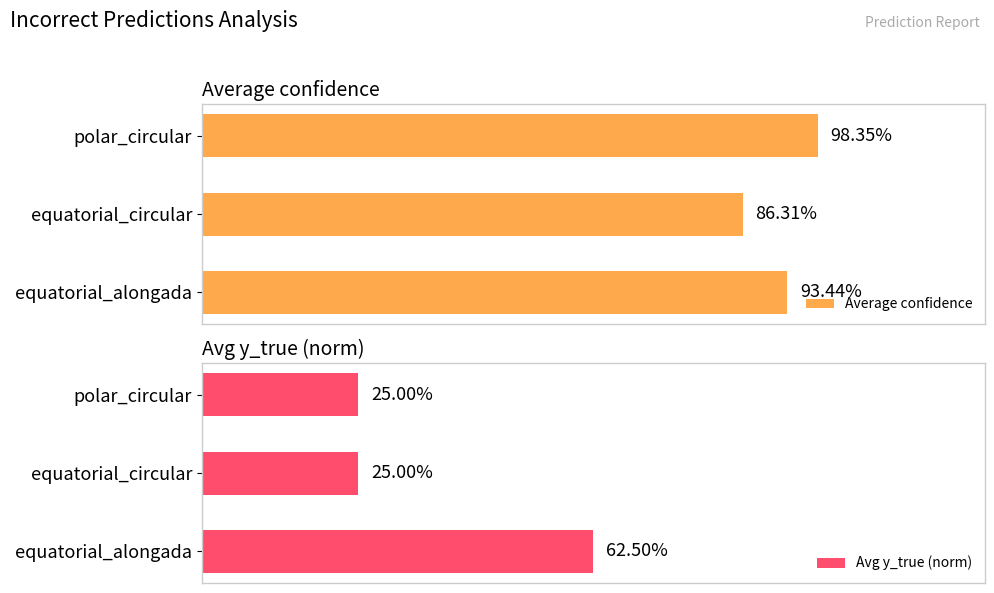

The value of Average confidence at equatorial_alongada is 0.9. True or false?

True